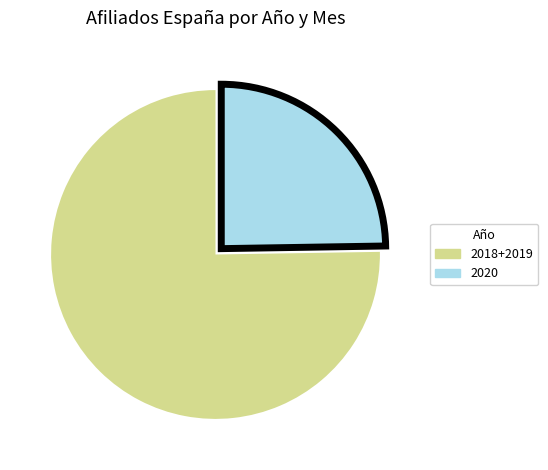

Does any single category account for the majority?

Yes